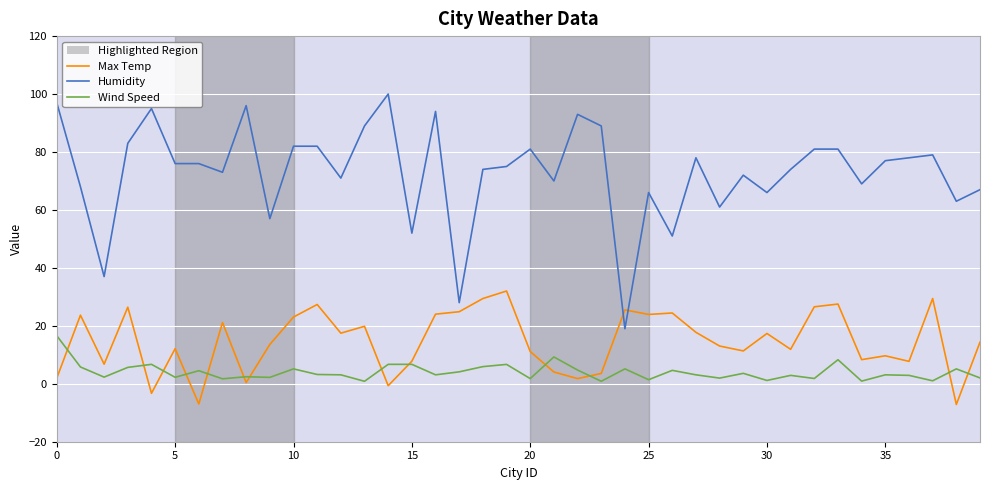

What is the greatest value displayed?

100.0